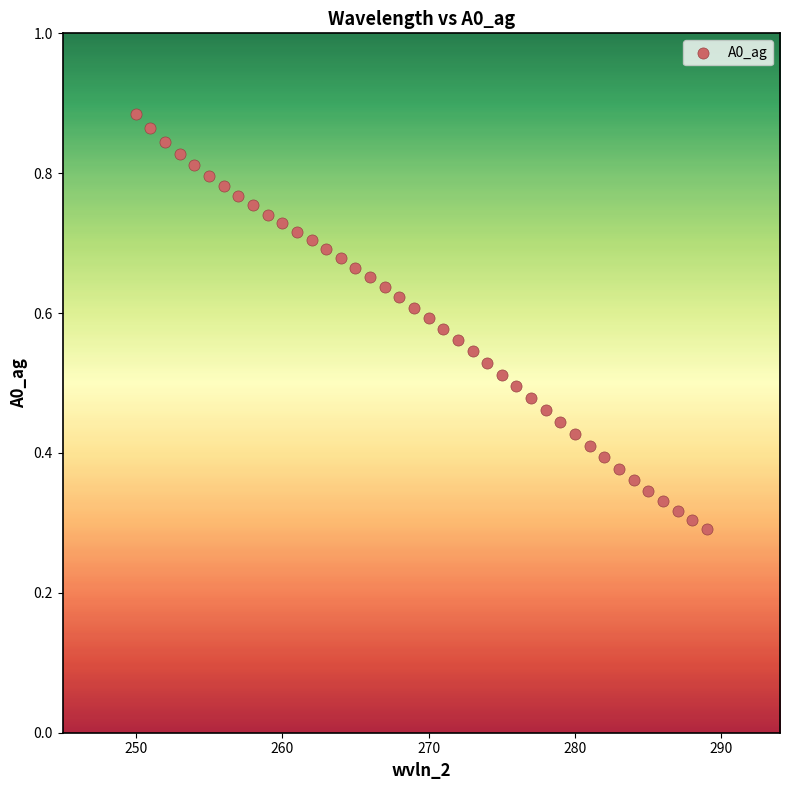

What is the range of X values (max minus min)?

39.0